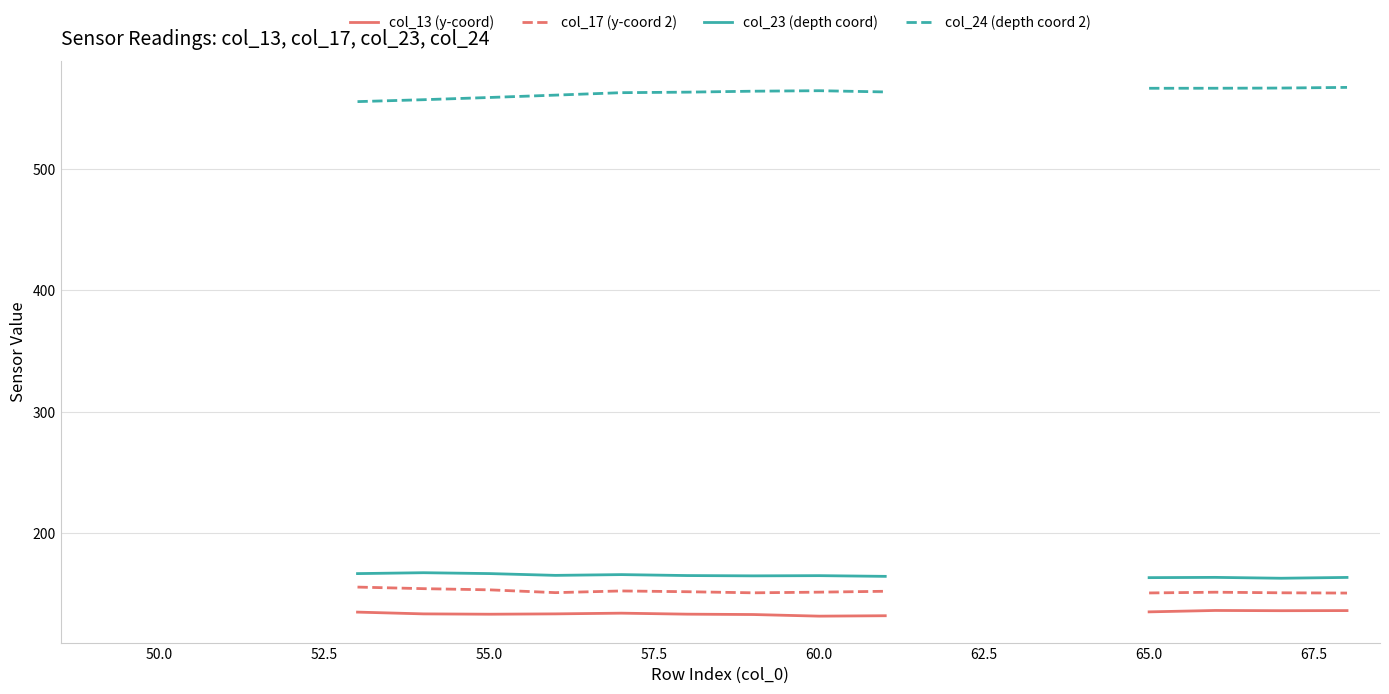

True or false: col_23 (depth coord) has a value of 58.9 at 17.

False